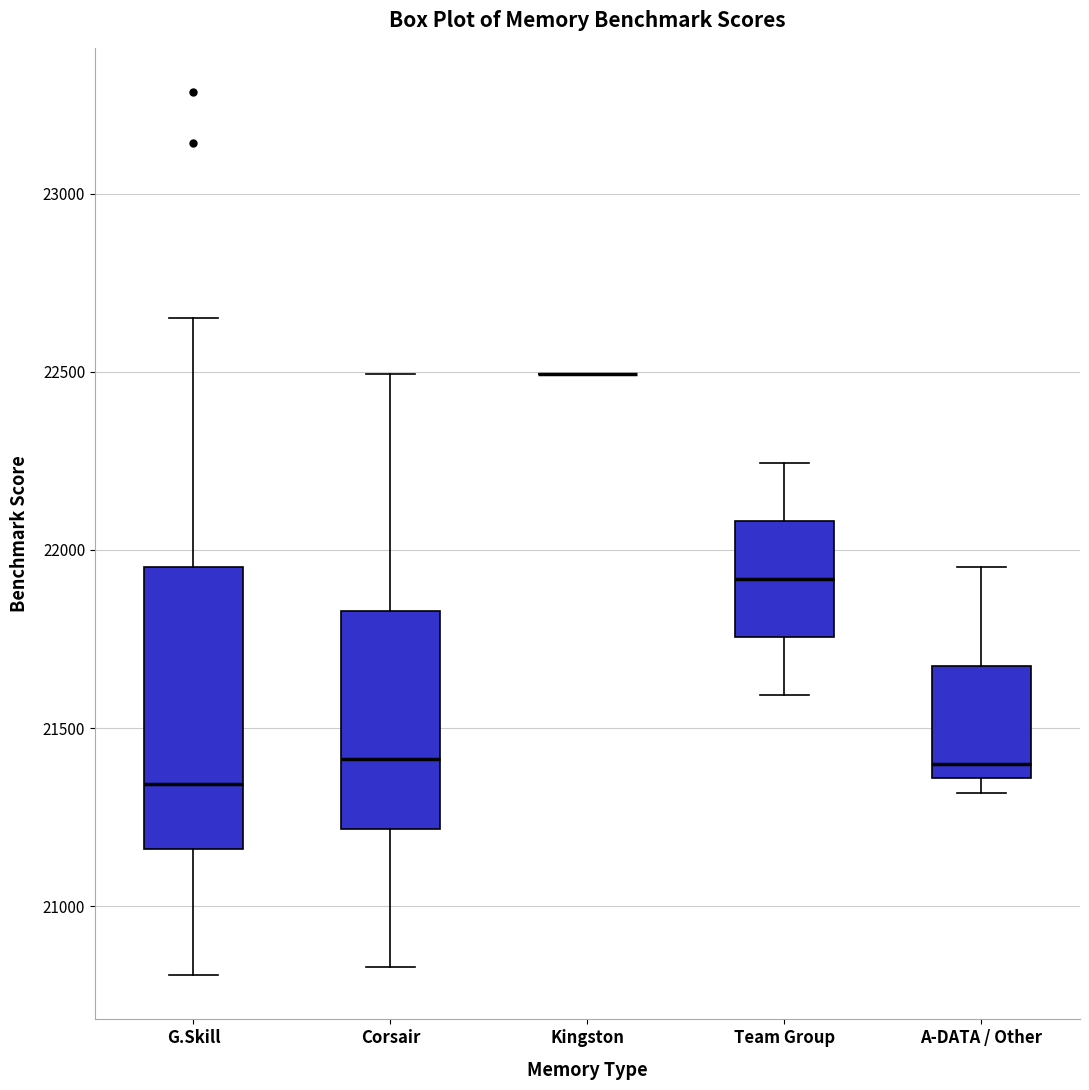

Comparing the boxes themselves (not the whiskers), which one is the tallest?

G.Skill